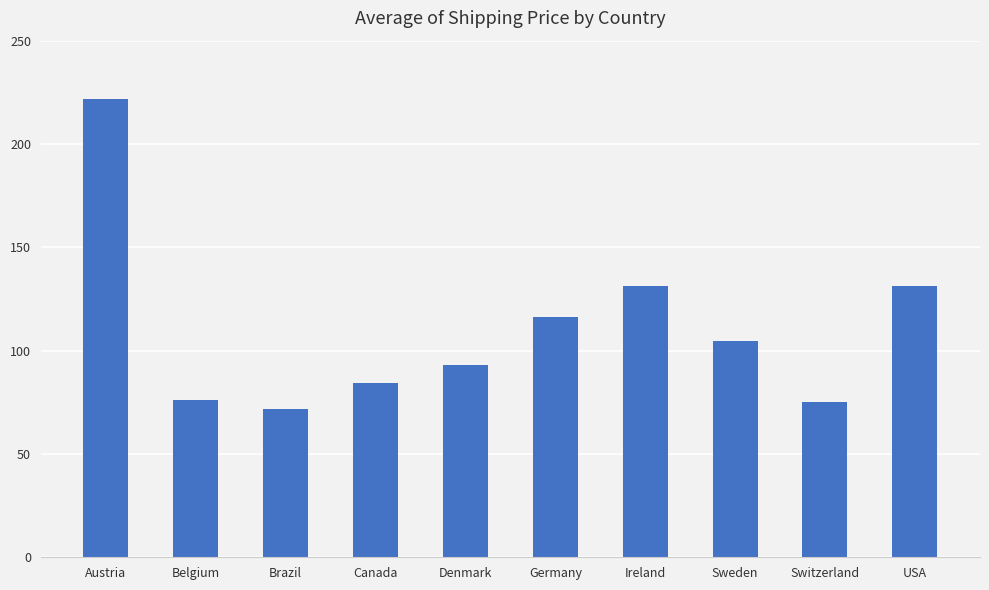

Which category has the highest value across all series?

Austria